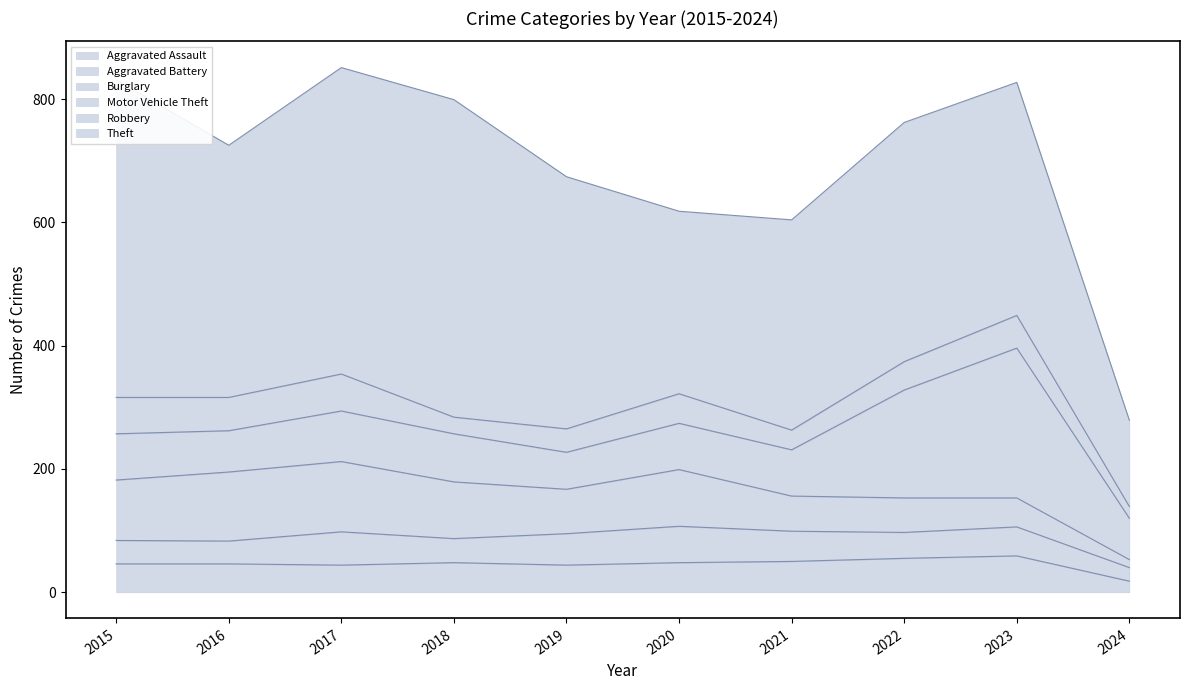

What is the spread (max minus min) of values at 2017?

453